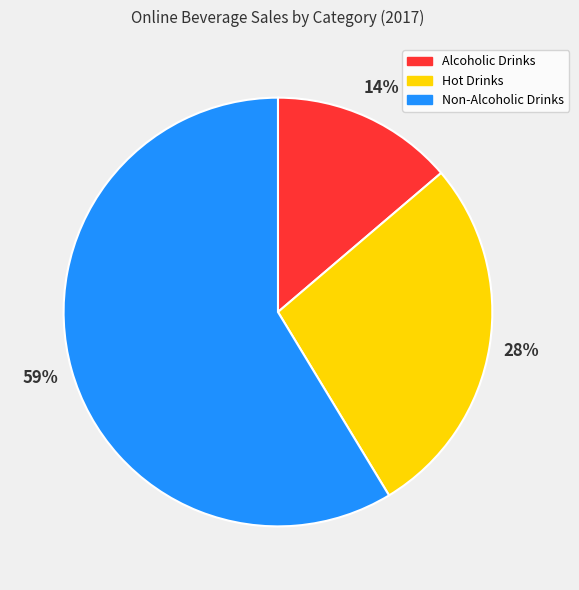

The Non-Alcoholic Drinks slice represents 47% of the pie. True or false?

False